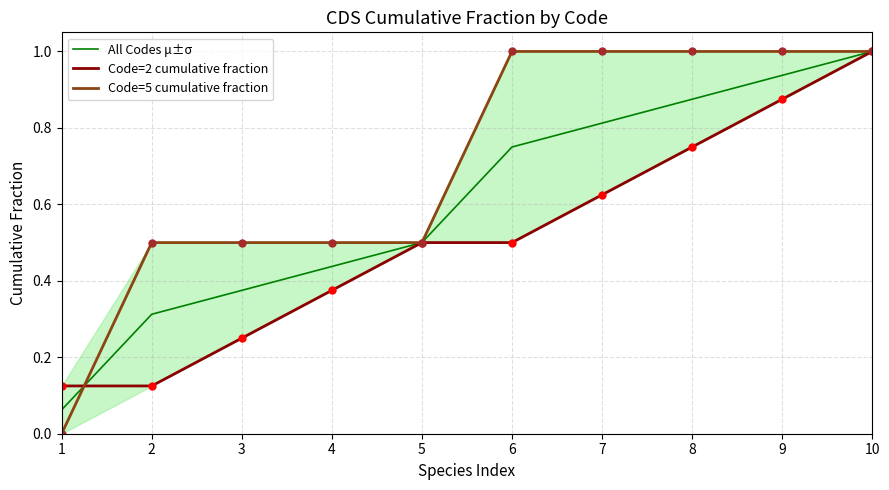

Reading left to right, transcribe all the data shown in this chart.

All Codes μ±σ: 0.1	0.3	0.4	0.4	0.5	0.8	0.8	0.9	0.9	1.0
Code=2 cumulative fraction: 0.1	0.1	0.2	0.4	0.5	0.5	0.6	0.8	0.9	1.0
Code=5 cumulative fraction: 0.0	0.5	0.5	0.5	0.5	1.0	1.0	1.0	1.0	1.0